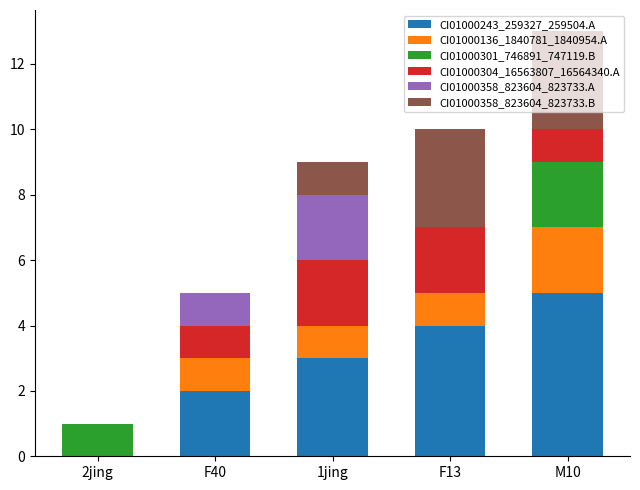

At which category is the sum across all series the highest?

M10